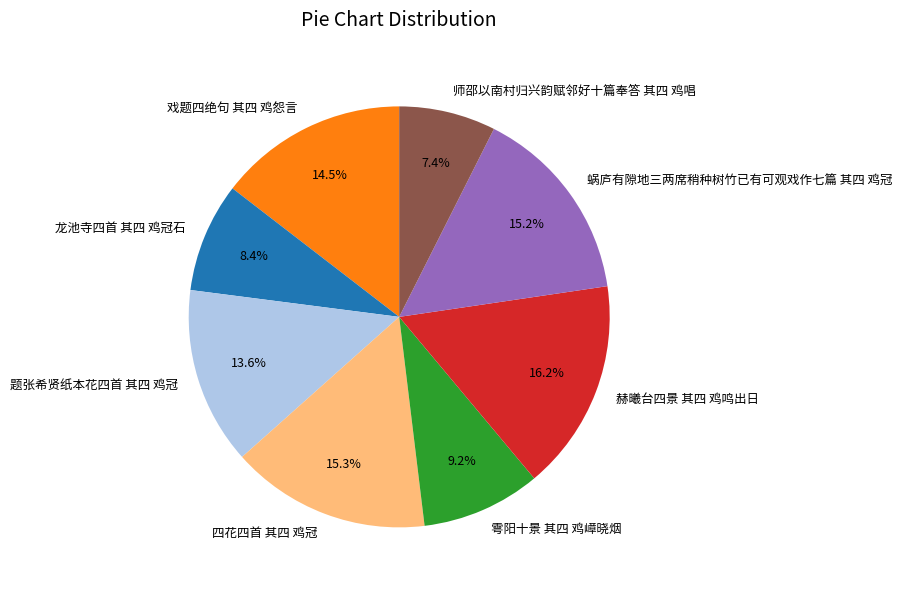

Does 师邵以南村归兴韵赋邻好十篇奉答 其四 鸡唱 represent more than half of the total?

No